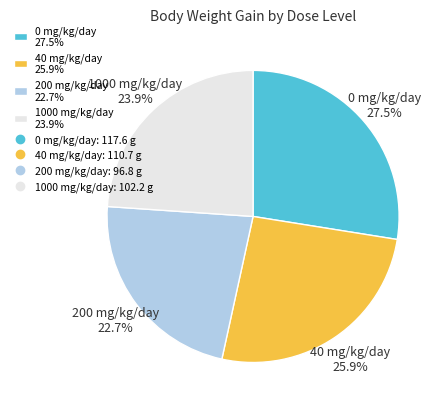

Rank the categories by value from highest to lowest.

0 mg/kg/day, 40 mg/kg/day, 1000 mg/kg/day, 200 mg/kg/day